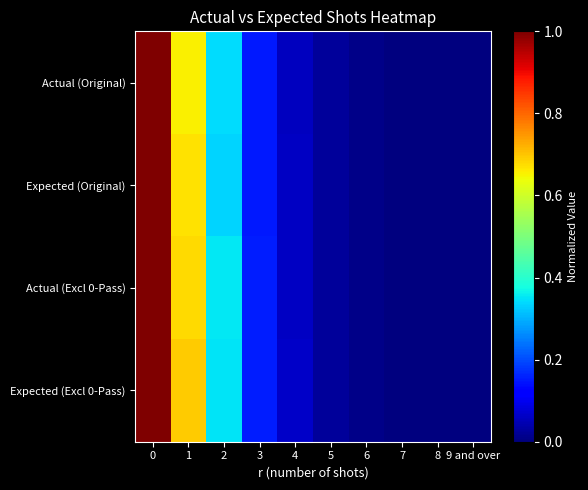

What is the greatest value displayed?

1.0